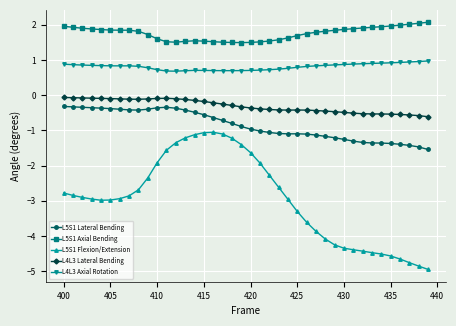

How many distinct data groups are displayed?

5